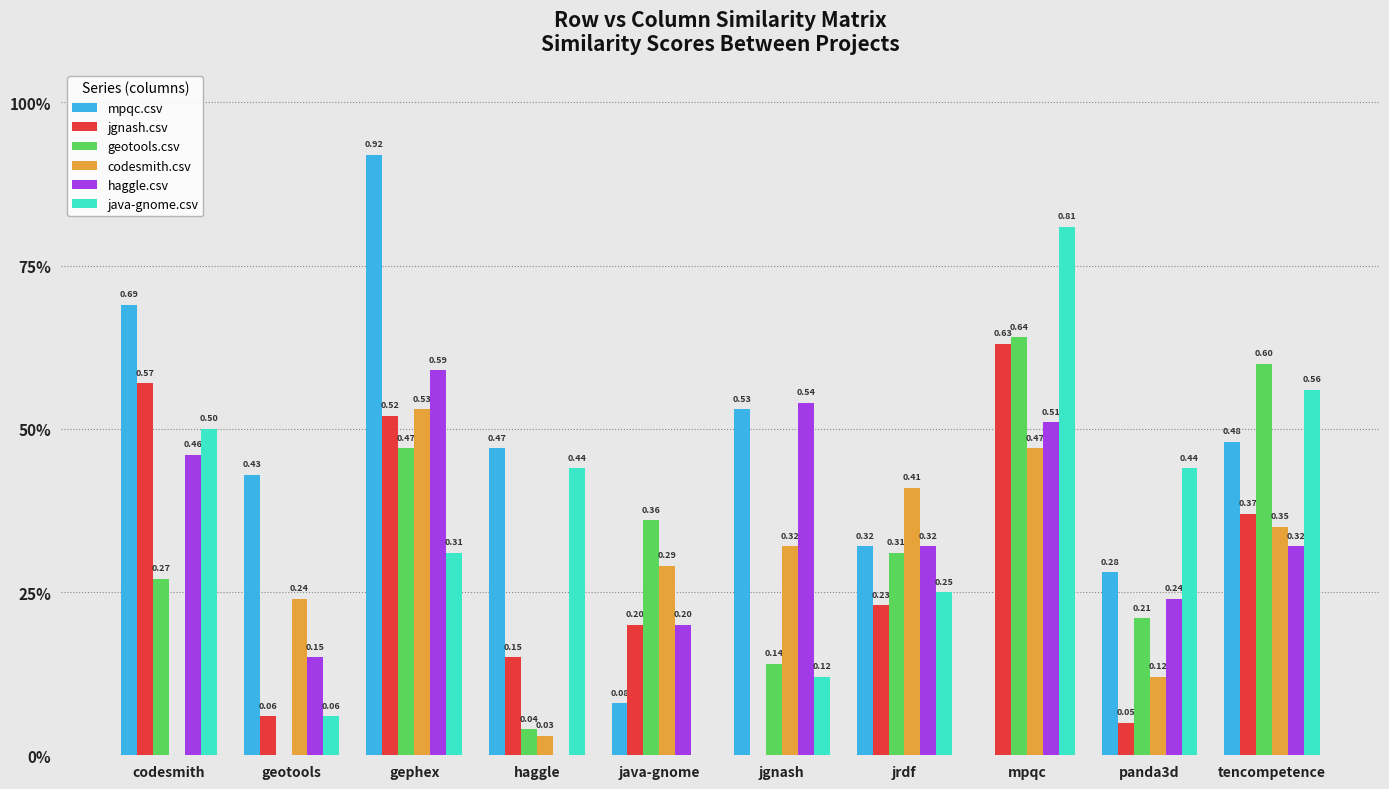

Rank the series at java-gnome from highest to lowest value.

geotools.csv, codesmith.csv, jgnash.csv, haggle.csv, mpqc.csv, java-gnome.csv